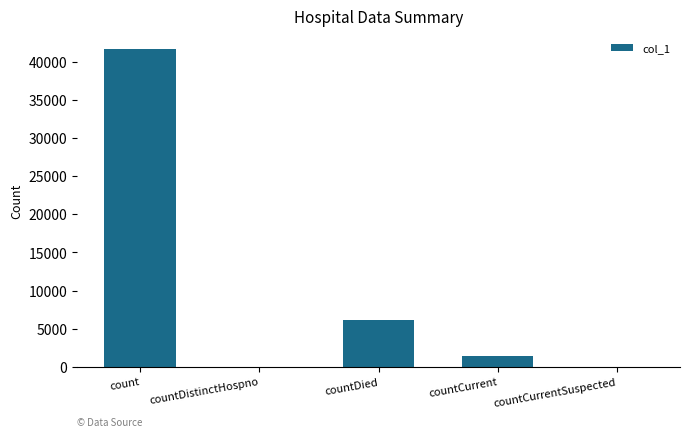

What is the greatest value displayed?

41610